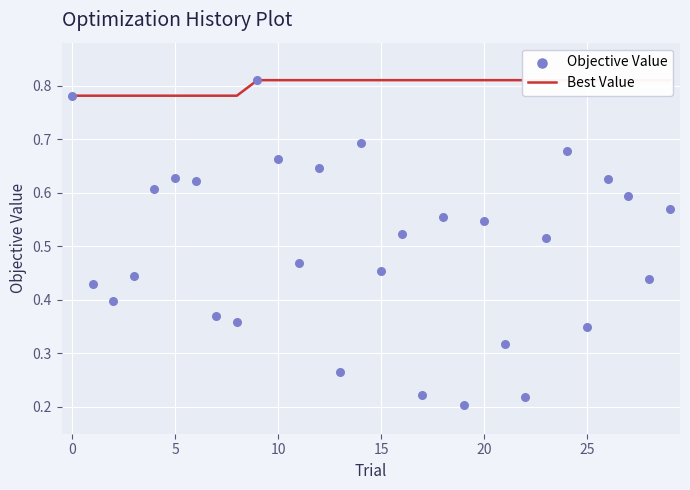

At how many categories does at least one series exceed 0?

30